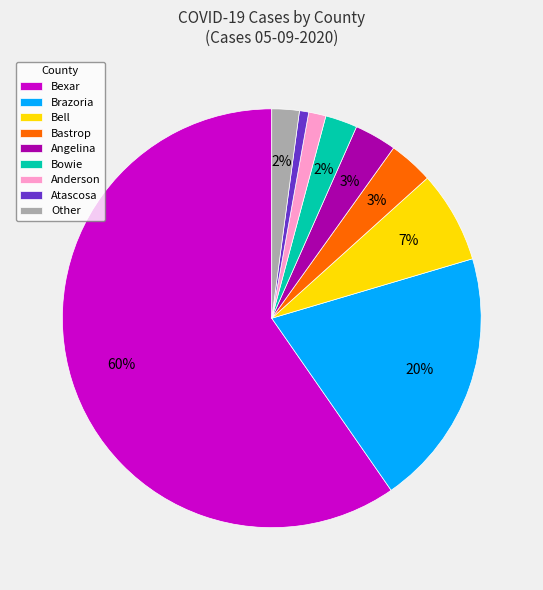

Which slice is the largest?

Bexar